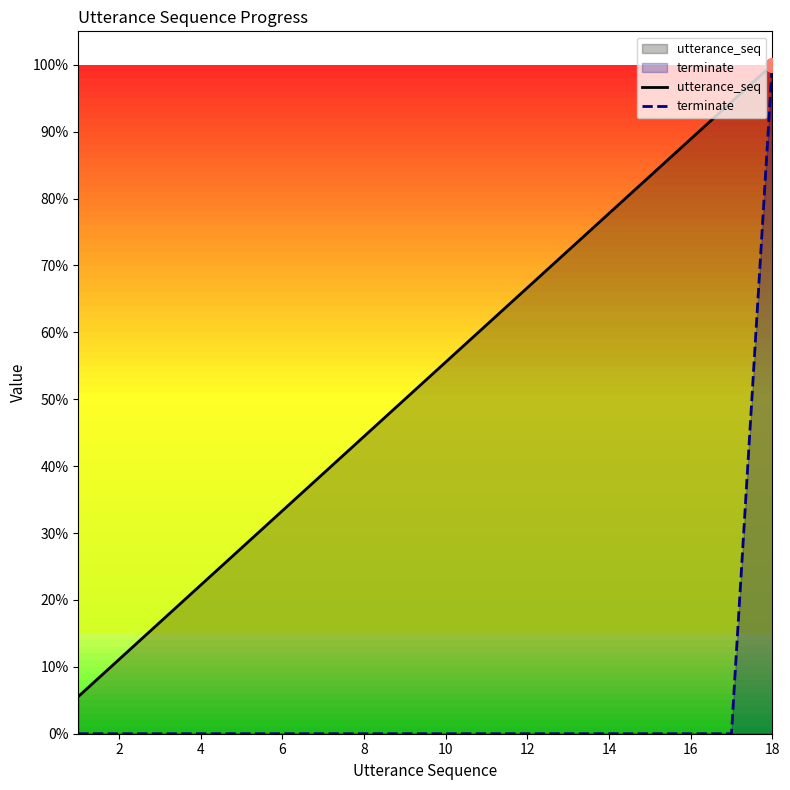

Between 4 and 16, which is larger?

16